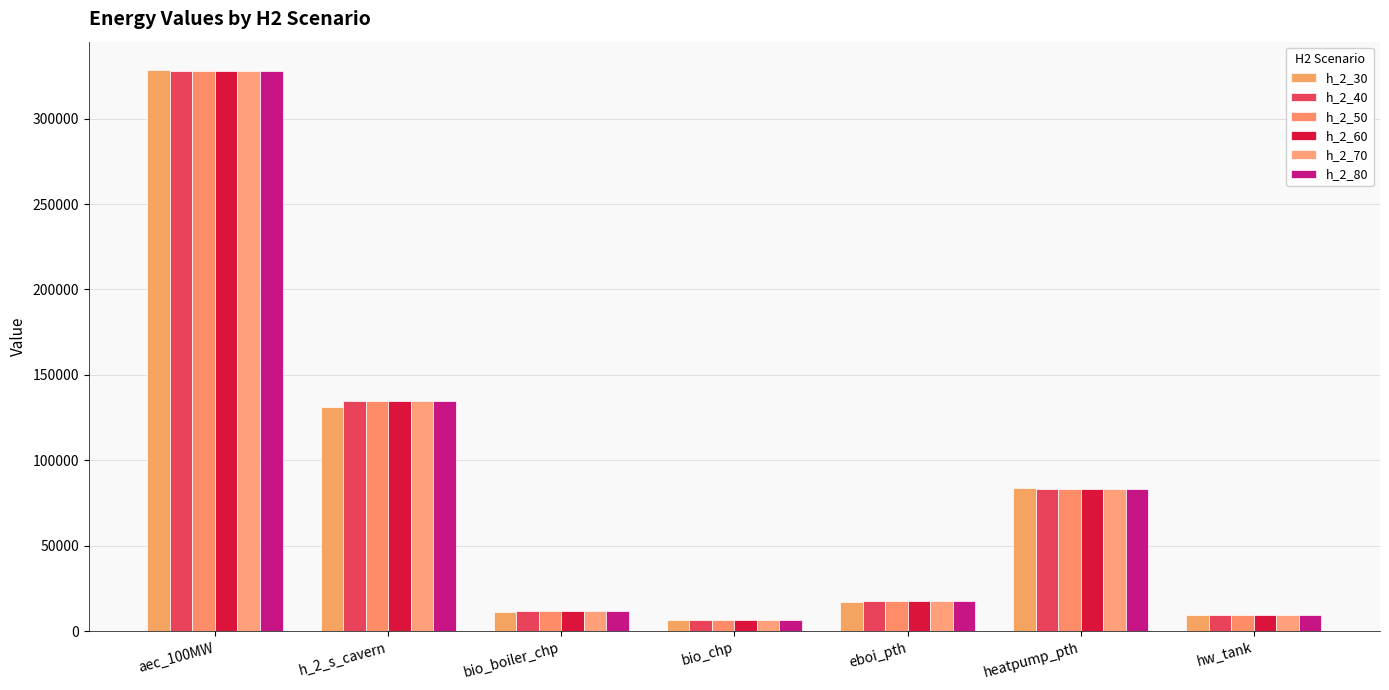

At how many categories does at least one series exceed 232160?

1